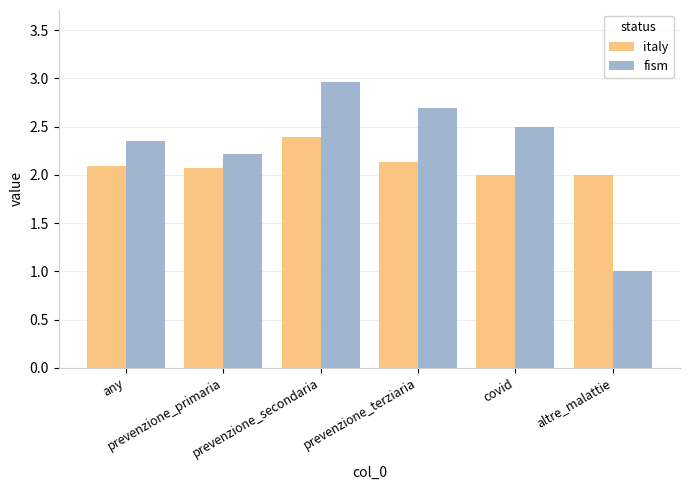

What is the sum of all fism values?

13.7